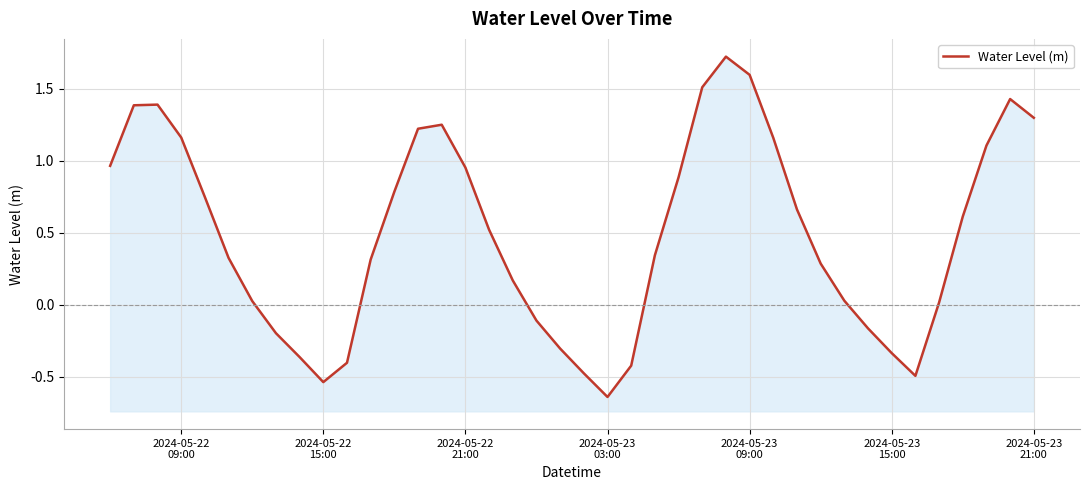

What is the sum of all values?

19.4